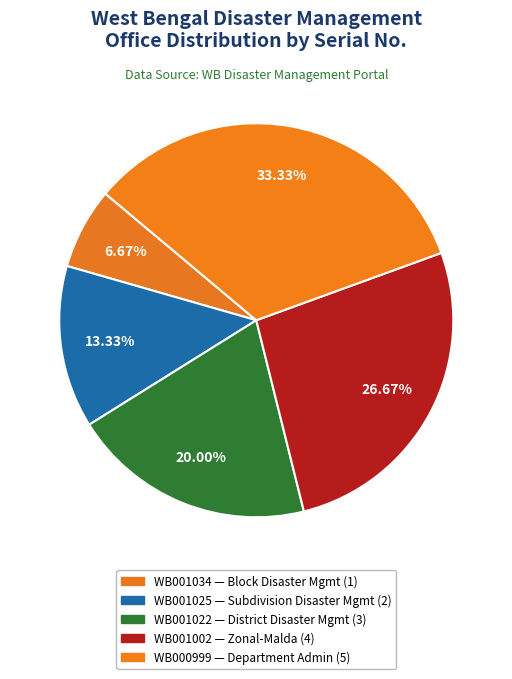

Do WB001025 and WB001034 together represent more than half of the pie?

No